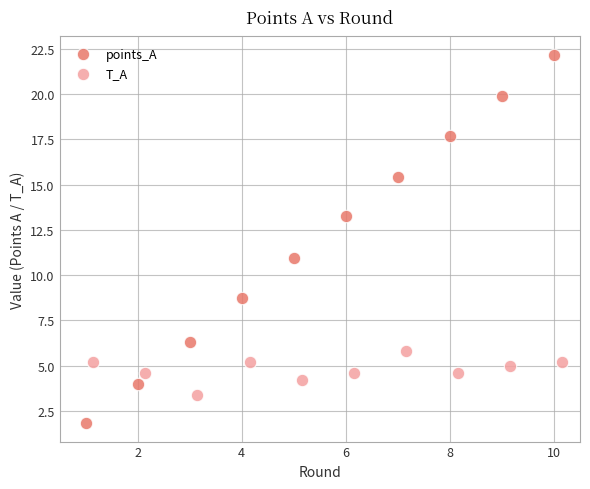

Which series contains the lowest Y value?

points_A